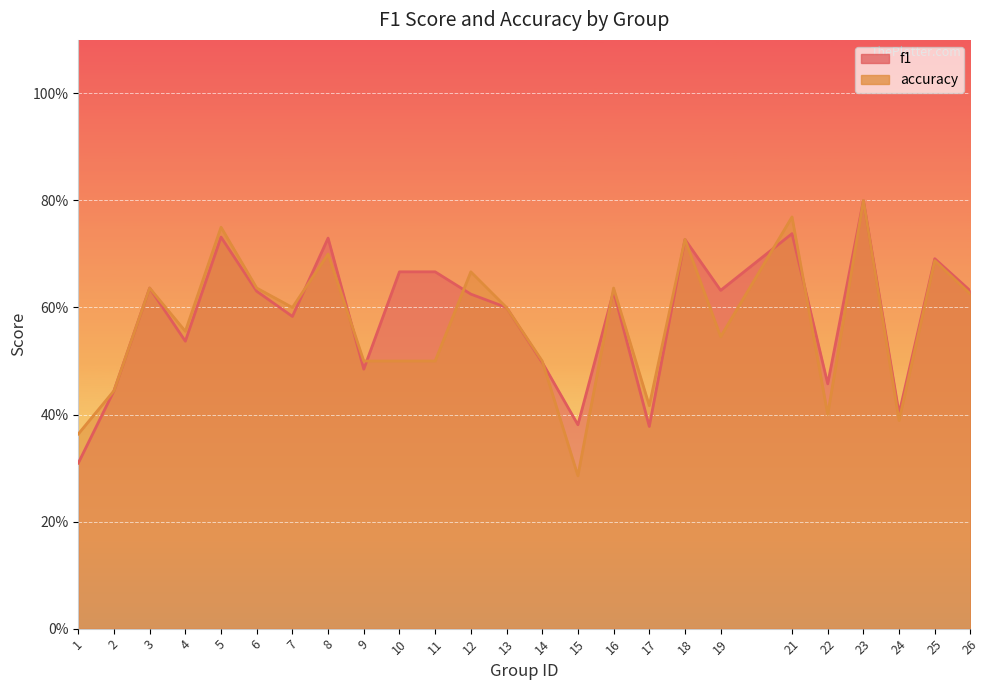

What is the minimum value for accuracy?

0.3